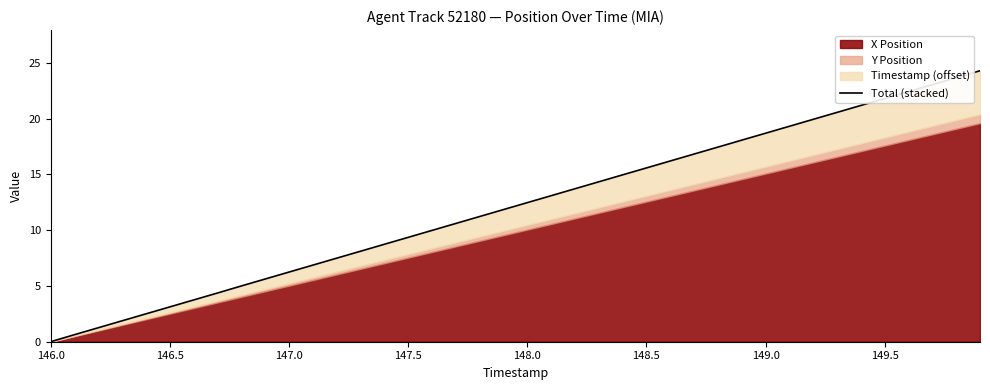

How many data points are above 12?

20